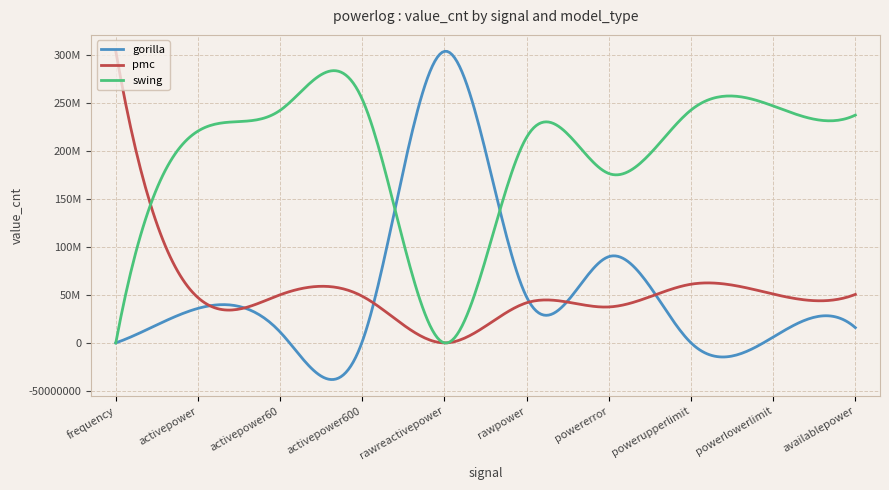

What are all the series names shown in the legend?

gorilla, pmc, swing